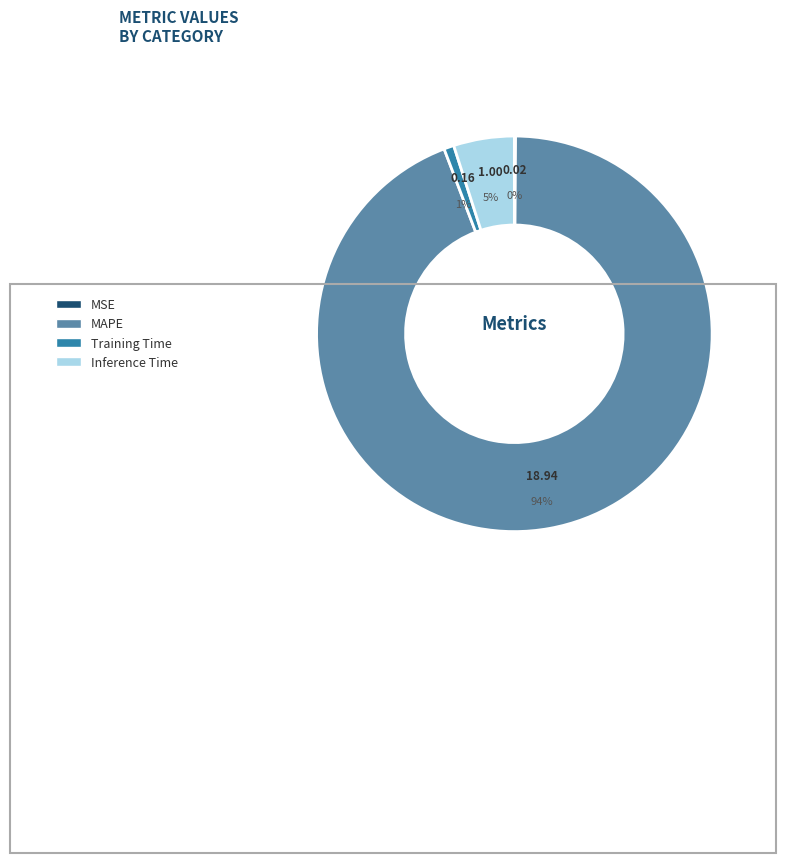

What is the smallest slice in the pie chart?

MSE